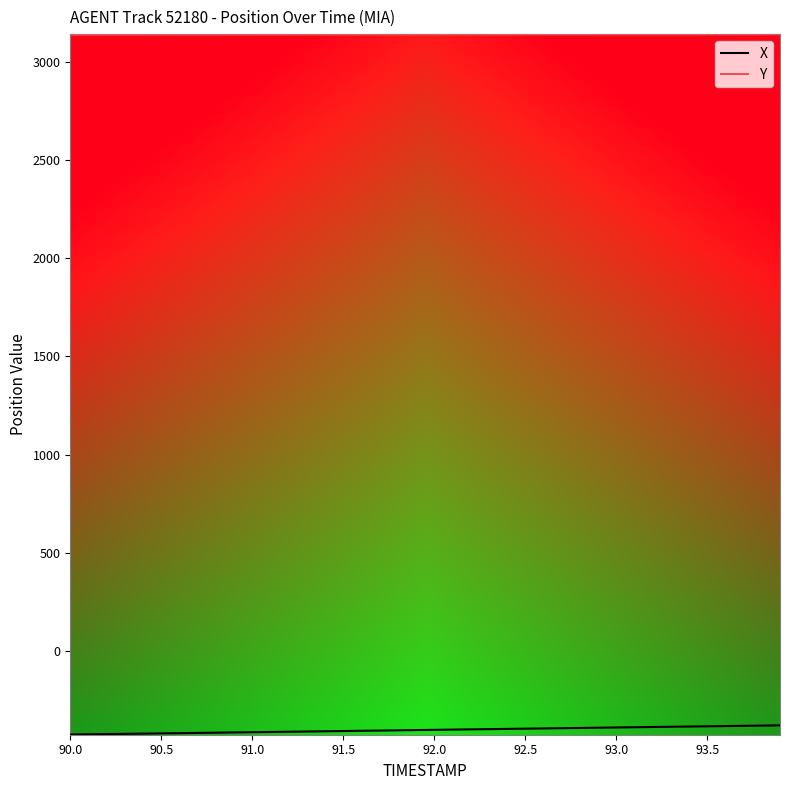

True or false: Y and X cross at least once.

False